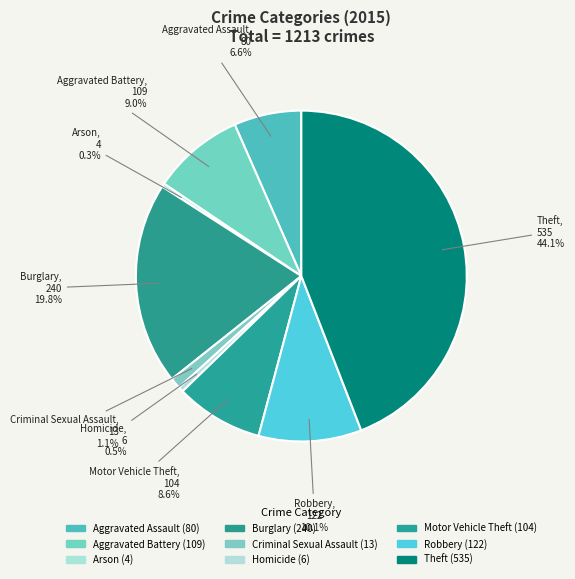

What percentage is the Aggravated Assault slice, to the nearest percent?

7%